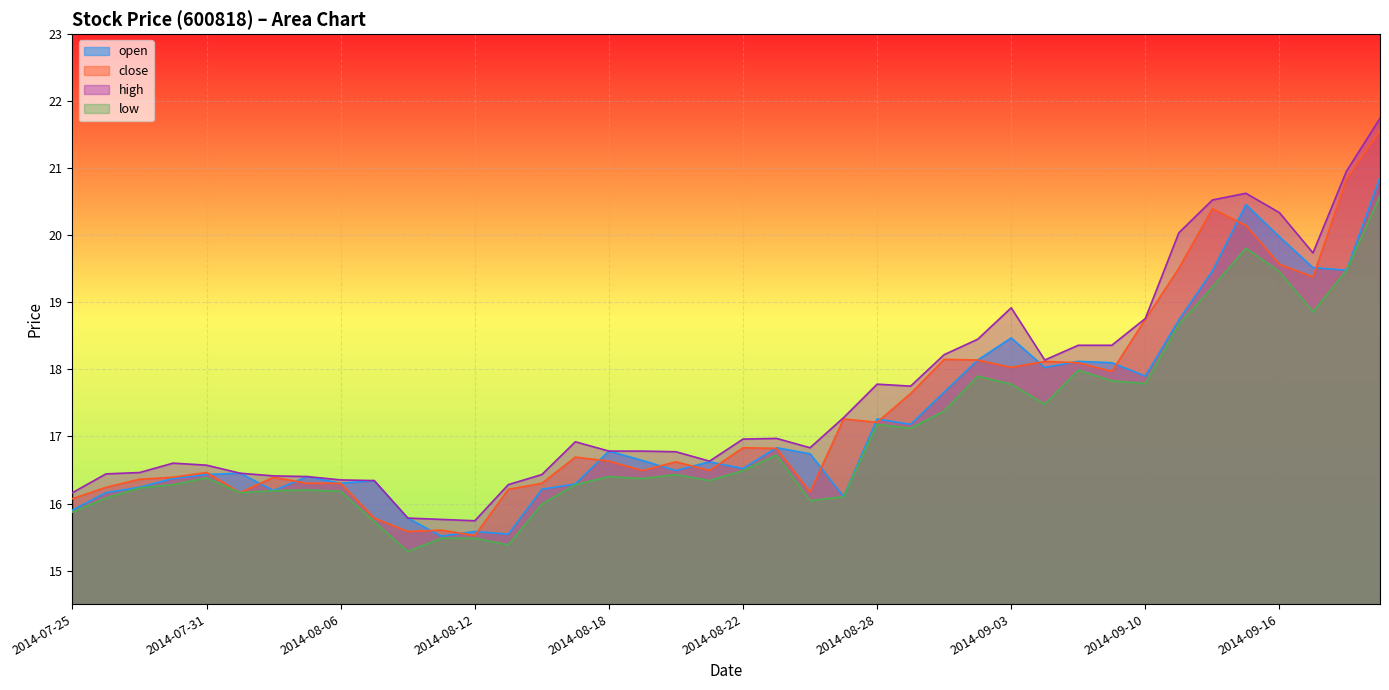

How many values in the high series are below 16?

3